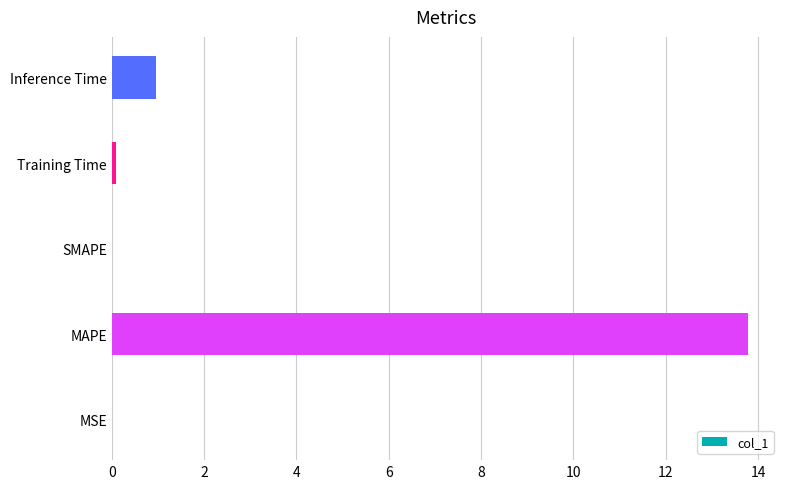

The chart shows a value of 0.5 at Inference Time. True or false?

False